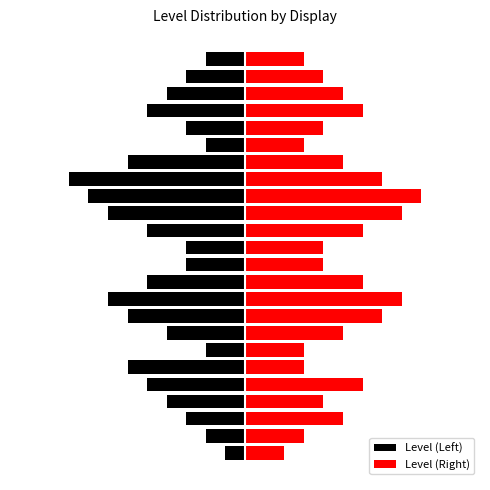

Reading left to right, list all the values displayed in this chart.

Level (Left): 0=-1	1=-2	2=-3	3=-4	4=-5	5=-6	6=-2	7=-4	8=-6	9=-7	10=-5	11=-3	12=-3	13=-5	14=-7	15=-8	16=-9	17=-6	18=-2	19=-3	20=-5	21=-4	22=-3	23=-2
Level (Right): 0=2	1=3	2=5	3=4	4=6	5=3	6=3	7=5	8=7	9=8	10=6	11=4	12=4	13=6	14=8	15=9	16=7	17=5	18=3	19=4	20=6	21=5	22=4	23=3